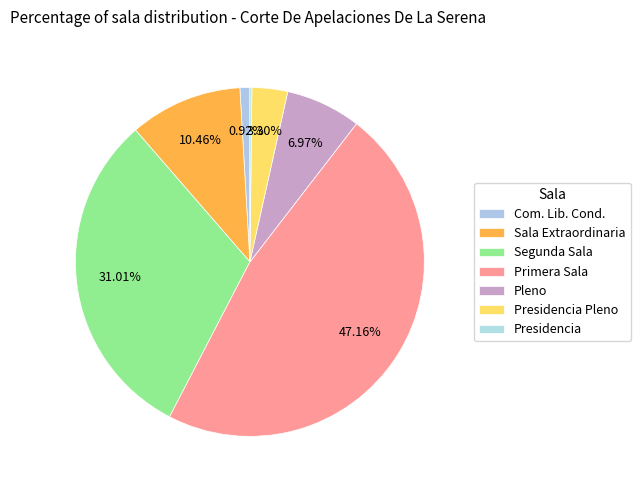

Is Presidencia Pleno the majority of the pie?

No